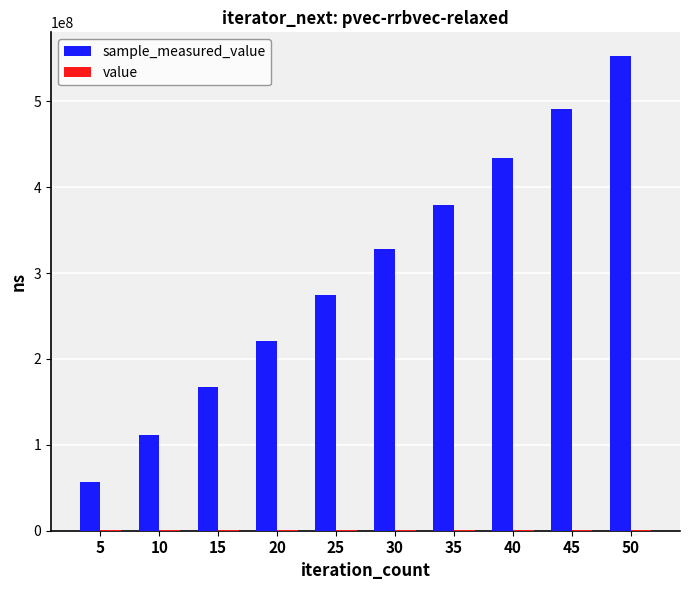

Which series has the largest range (max minus min)?

sample_measured_value